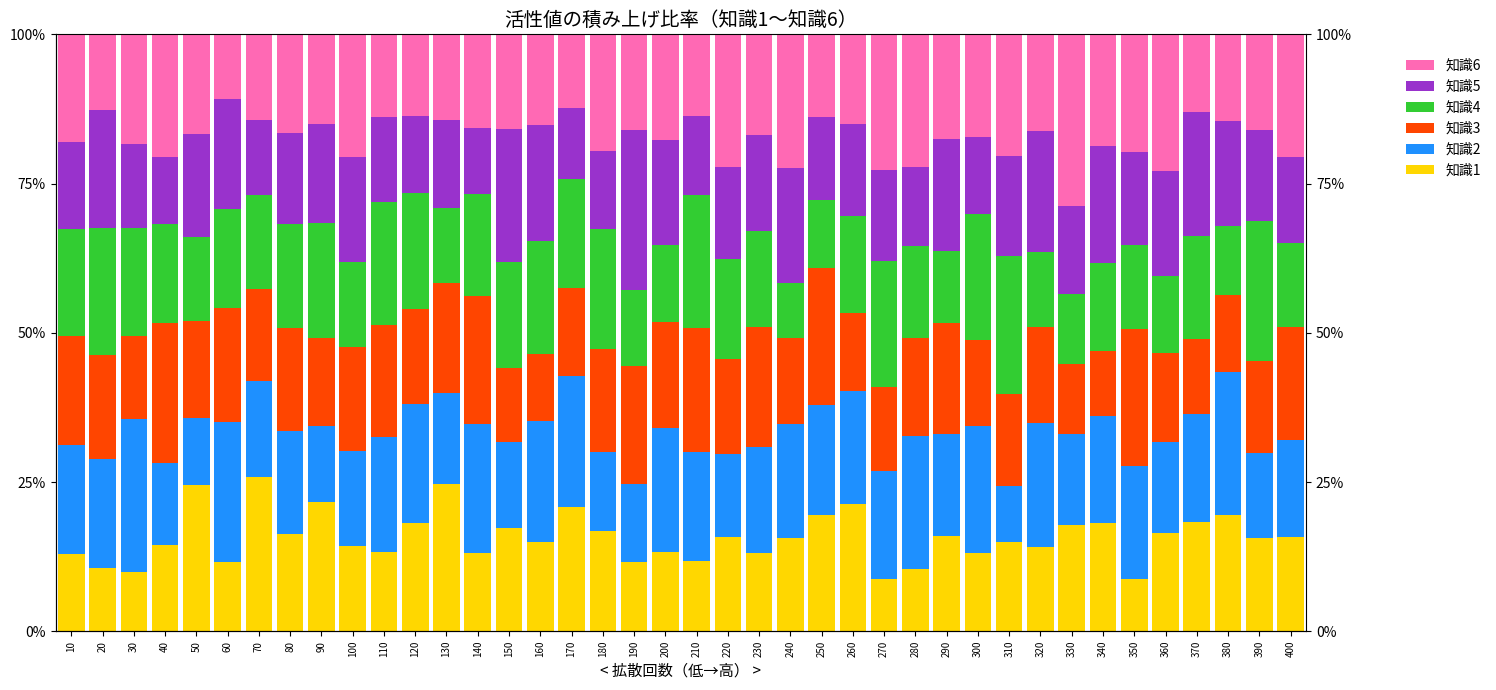

Which series changed the most between 330 and 370?

知識6